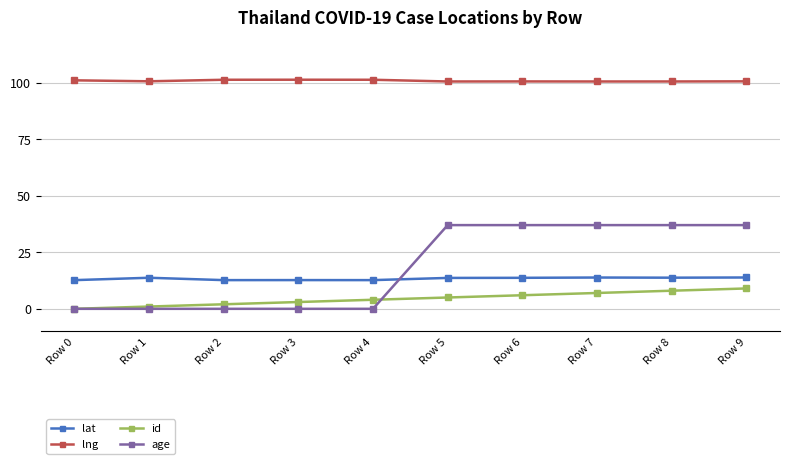

Which series ends up on top after the final intersection of age and id?

age